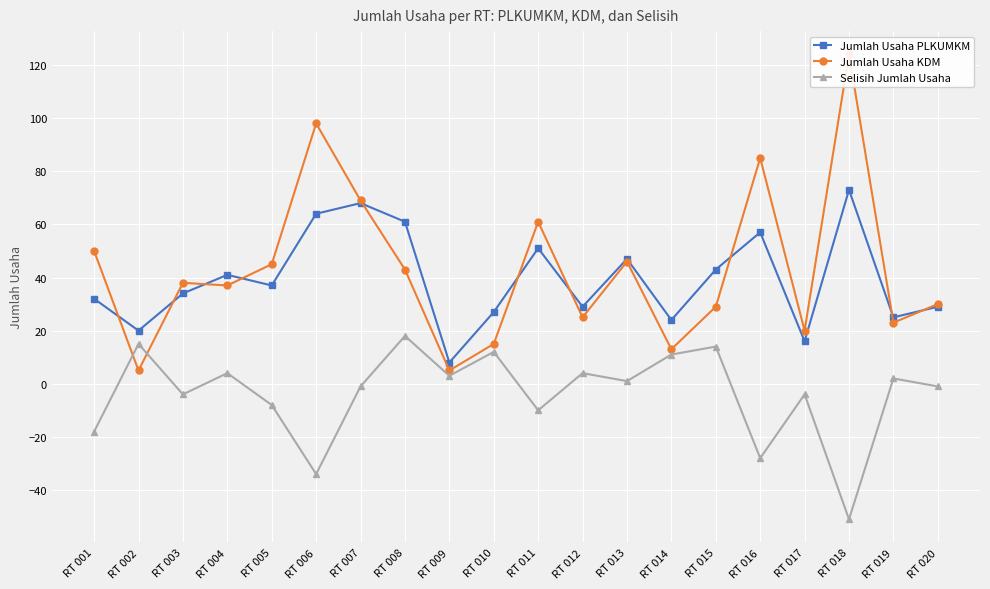

What is the difference between the Jumlah Usaha PLKUMKM values at RT 016 and RT 018?

16